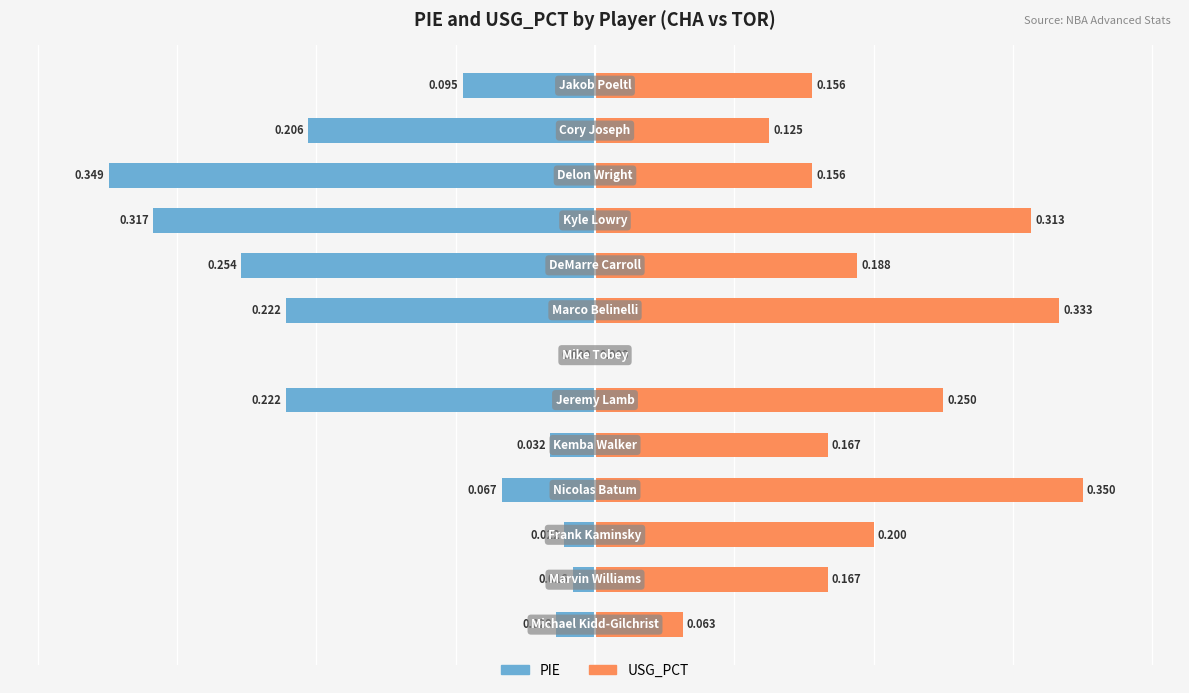

What is the difference between the highest and lowest values at 0?

0.1